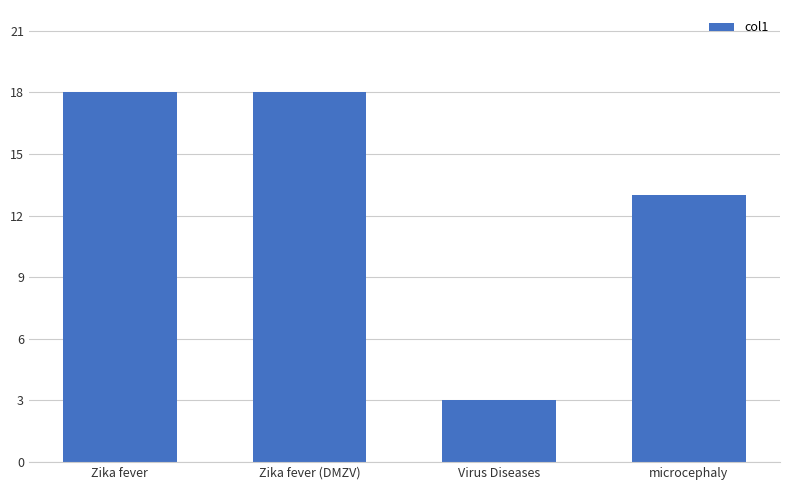

What is the change in value from Zika fever (DMZV) to microcephaly?

-5